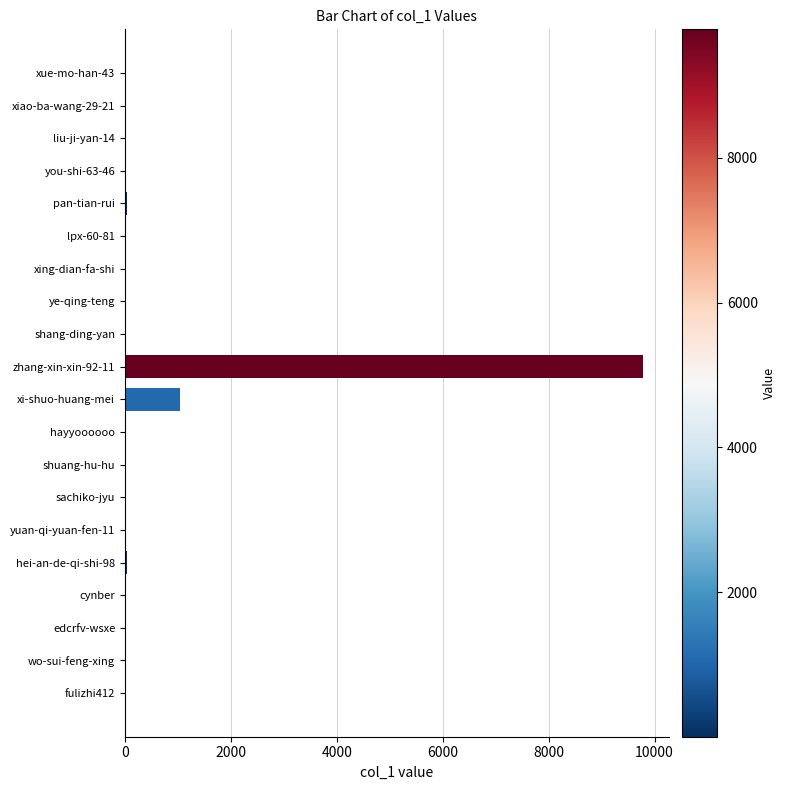

The chart shows a value of 664 at xi-shuo-huang-mei. True or false?

False